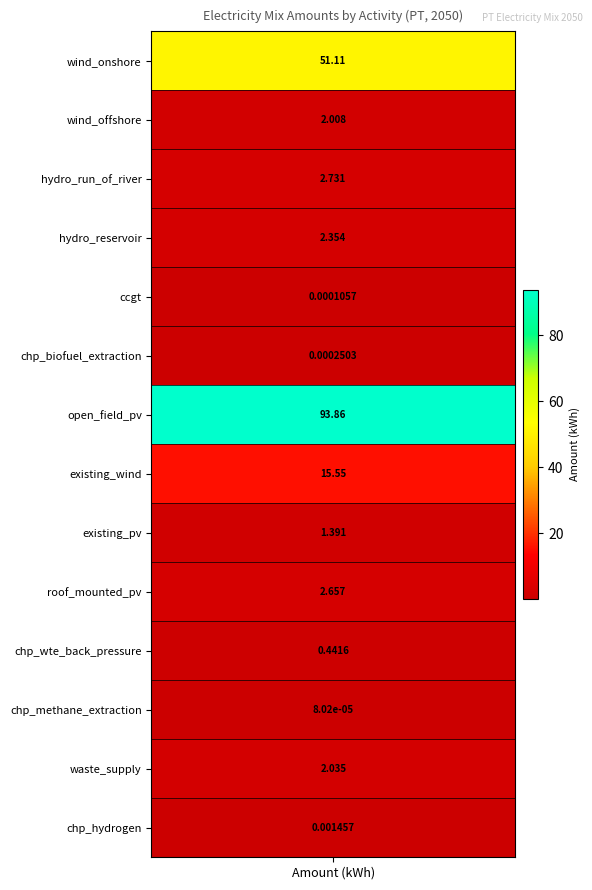

The value at hydro_reservoir is 1.5. True or false?

False